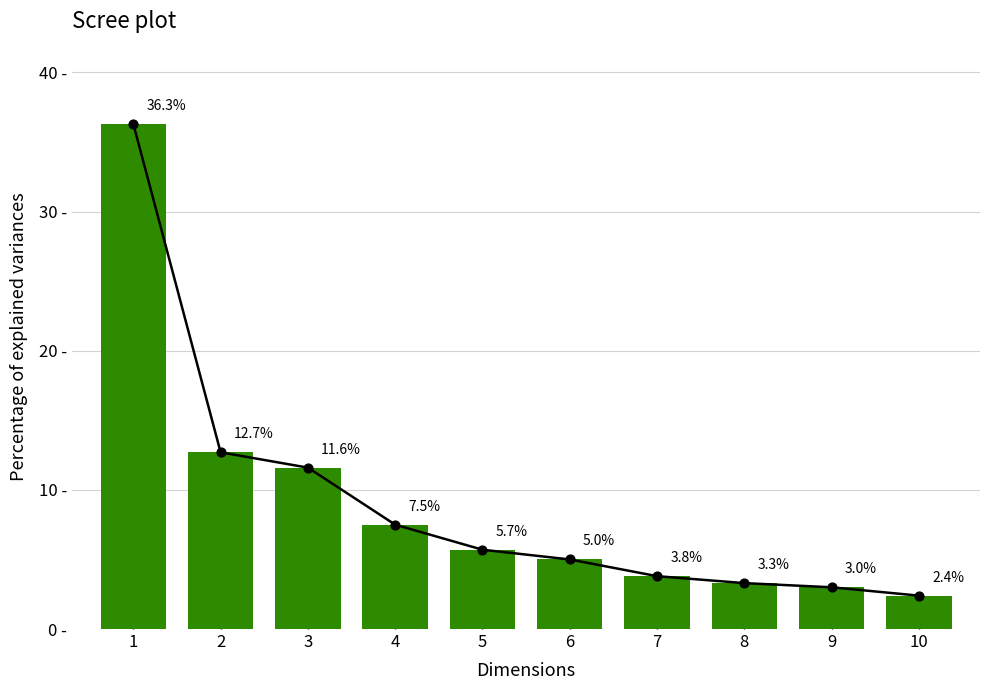

What is the change in value from 1 to 4?

-28.8